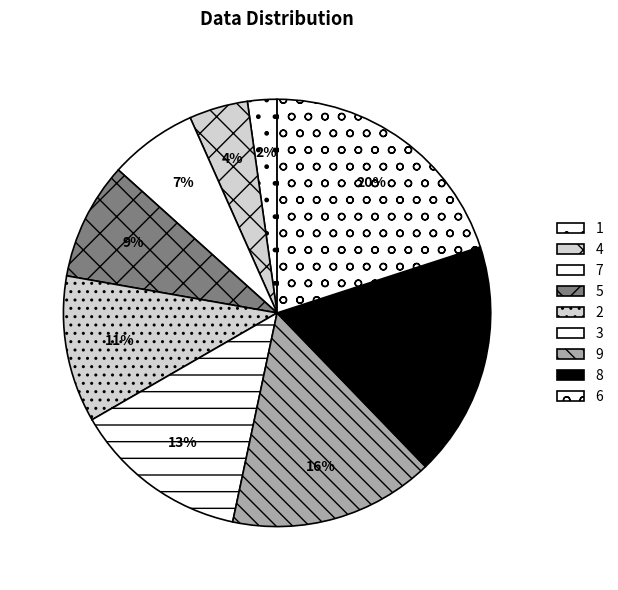

Which category has the biggest portion of the pie?

6